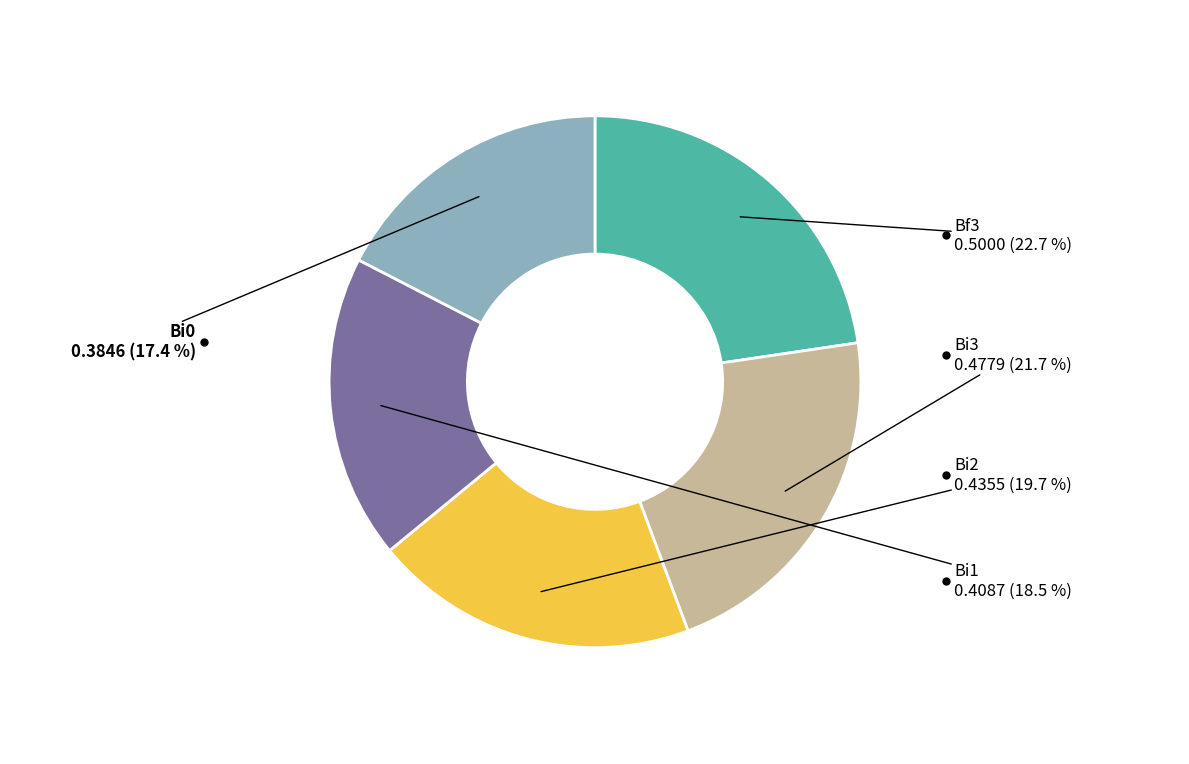

Is there a majority slice in this chart?

No